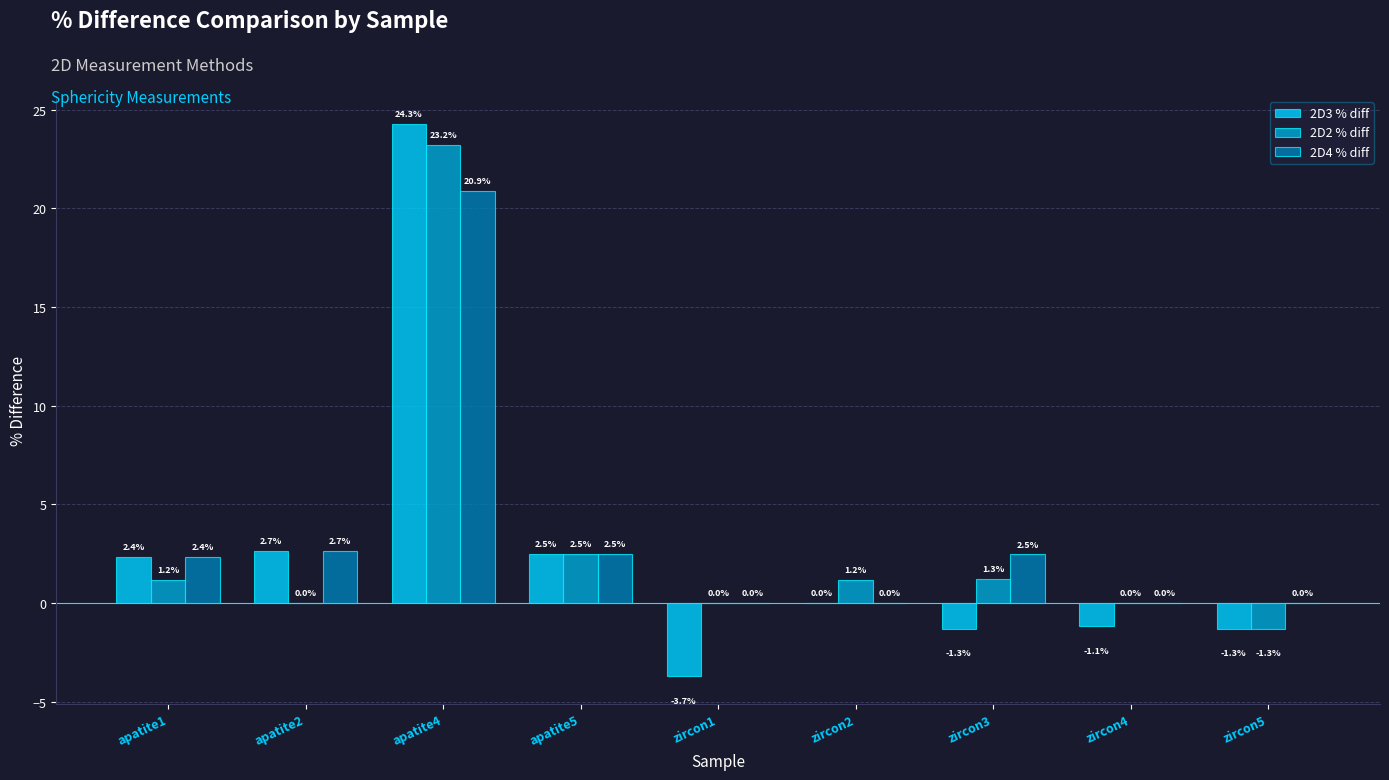

True or false: 2D3 % diff has a value of -1.1 at zircon4.

True